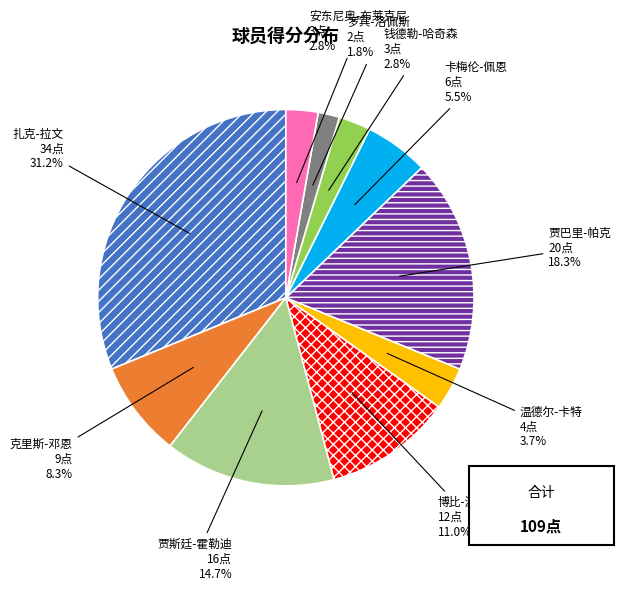

Does any single category account for the majority?

No